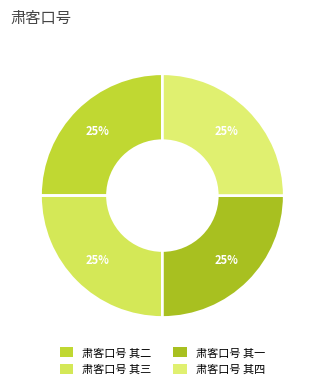

To the nearest percent, what percentage of the pie is 肃客口号 其二?

25%